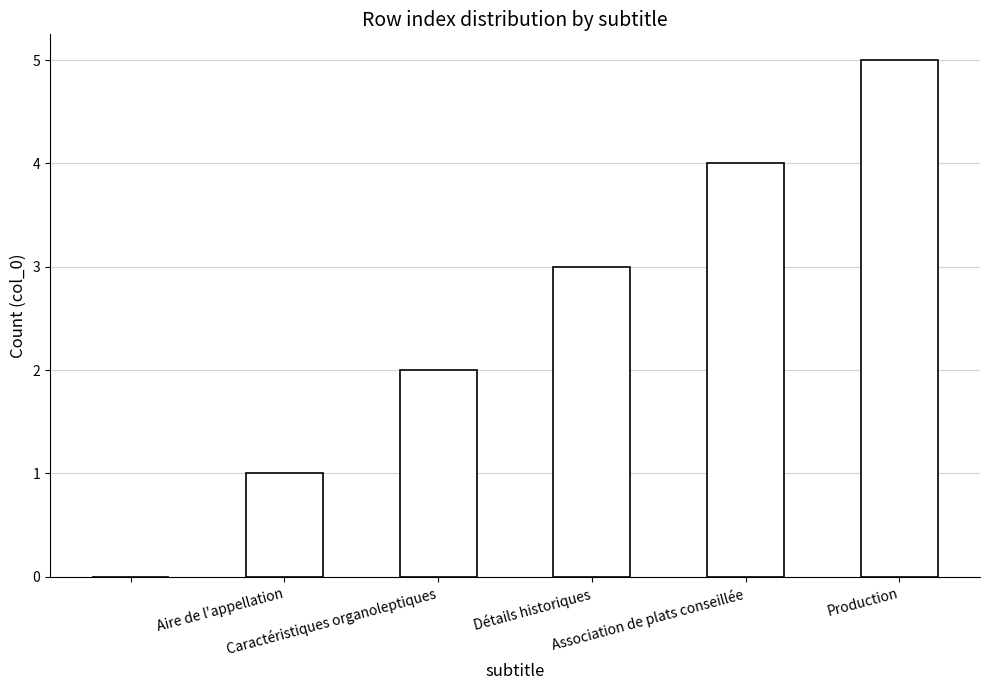

What is the maximum value shown in the chart?

5